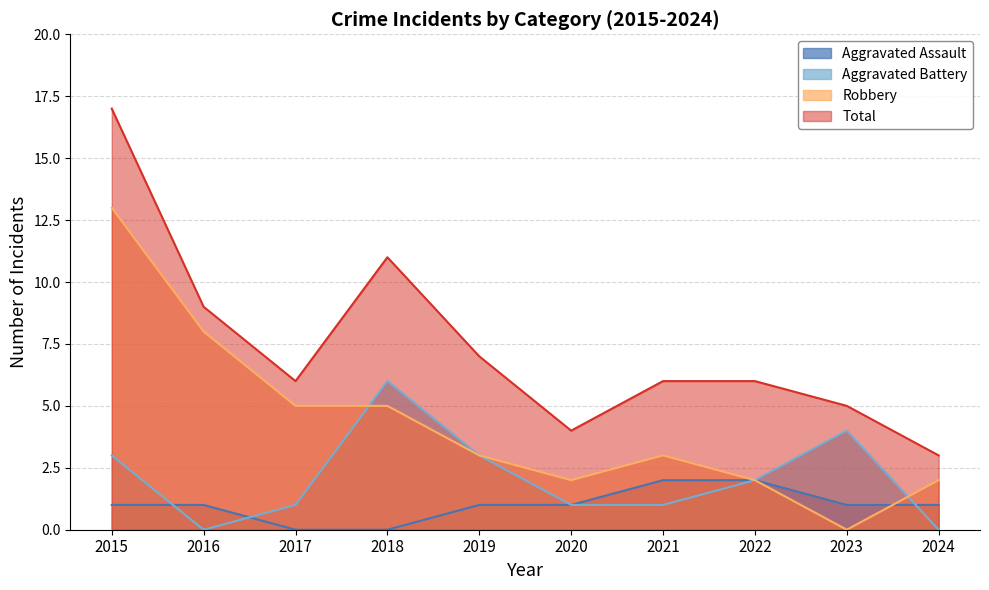

Where does the Robbery series first go above 3?

2015